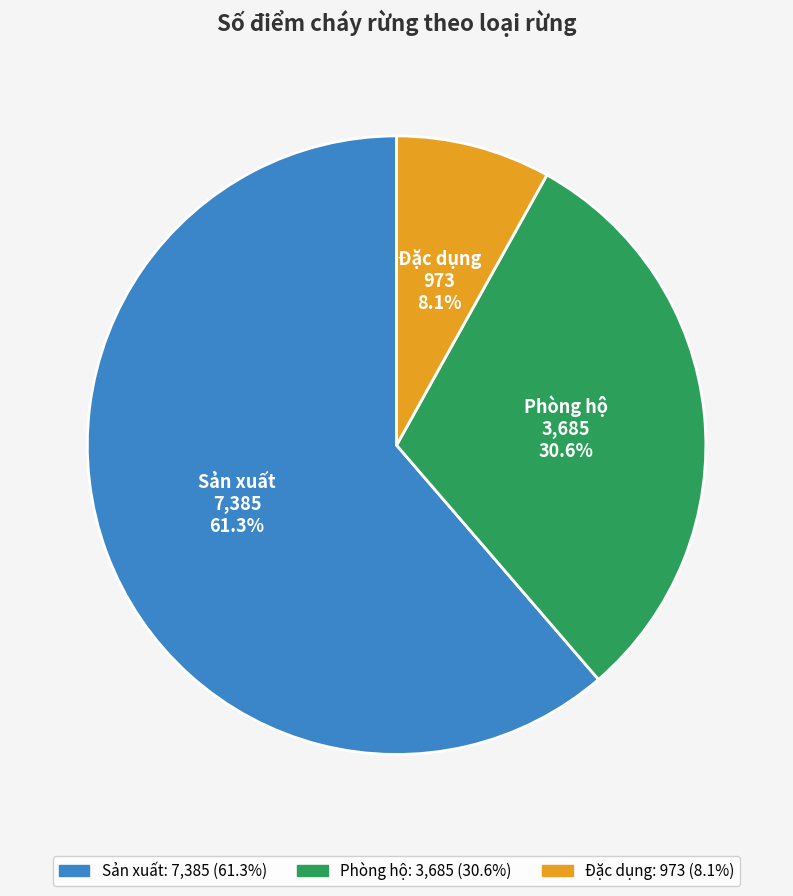

What percentage do Sản xuất and Phòng hộ together represent?

91.9%